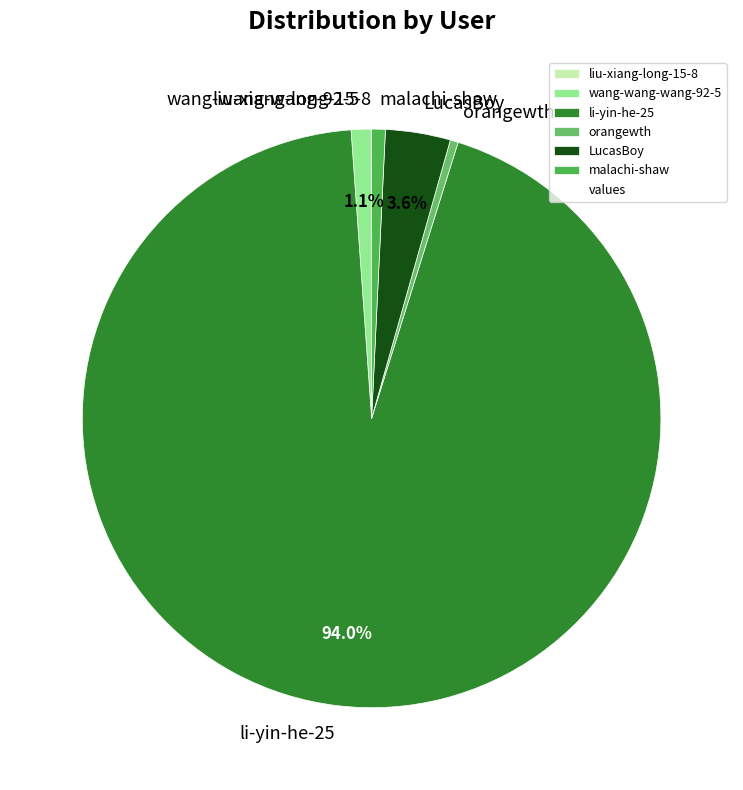

The orangewth slice represents 7% of the pie. True or false?

False